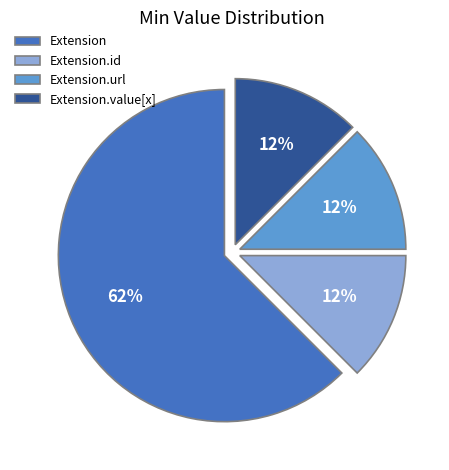

To the nearest percent, what is the average slice percentage?

25%